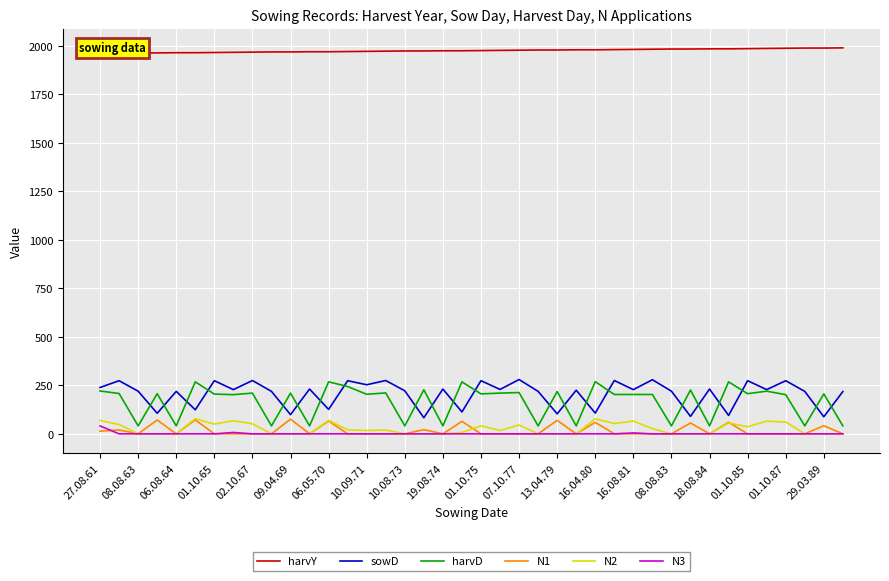

How many interior local peaks does the sowD series have?

16